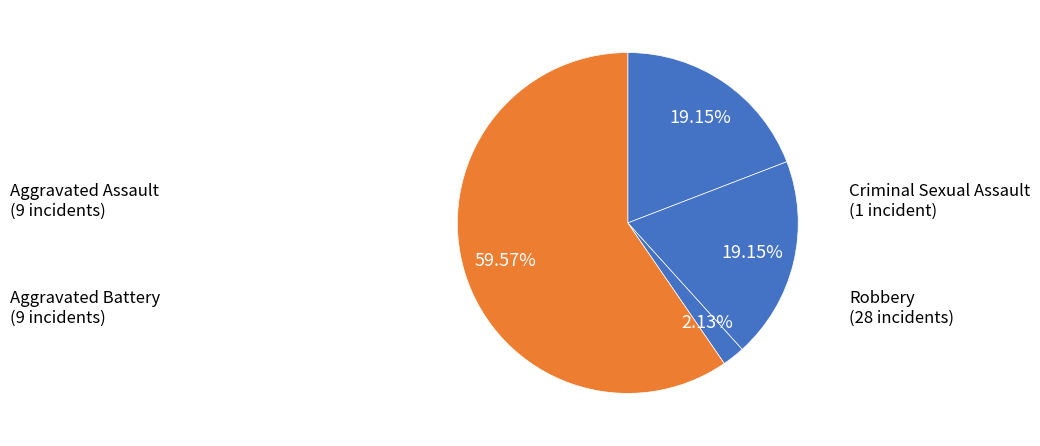

To the nearest percent, what is the combined percentage of Criminal Sexual Assault and Aggravated Battery?

21%